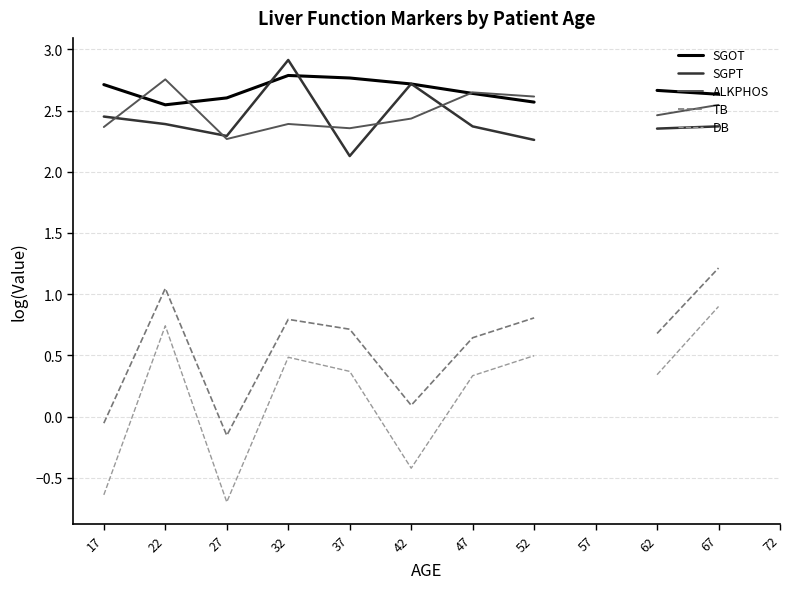

Where do SGOT and SGPT first cross each other?

27 and 32